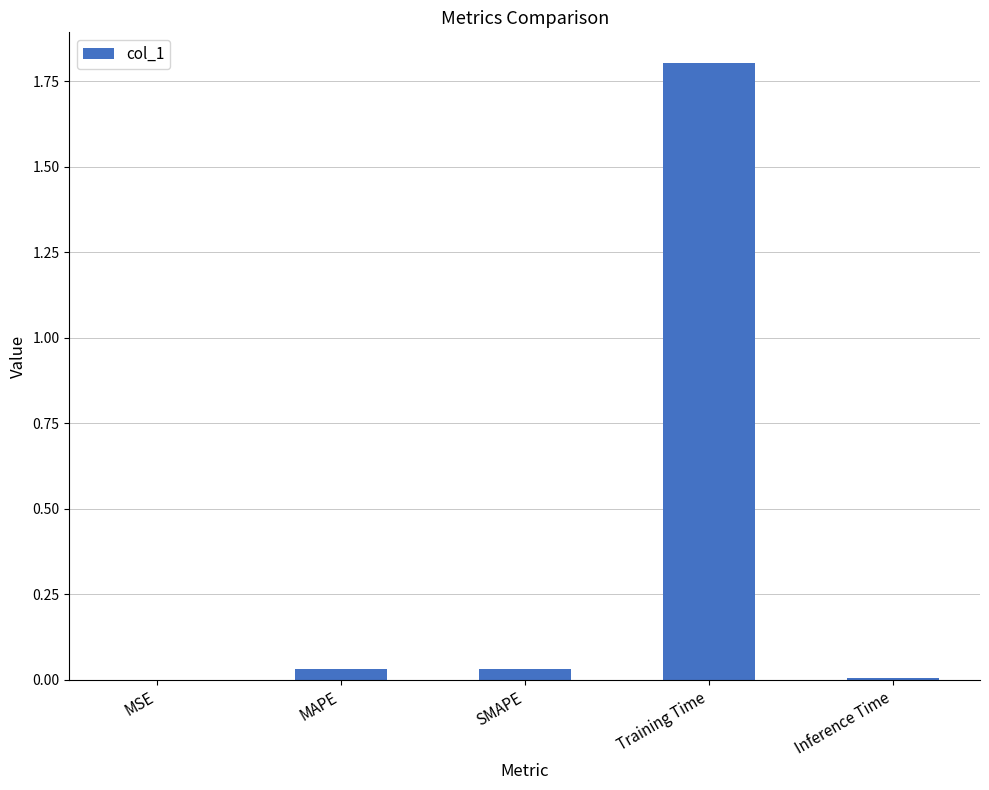

Which category has the highest value across all series?

Training Time